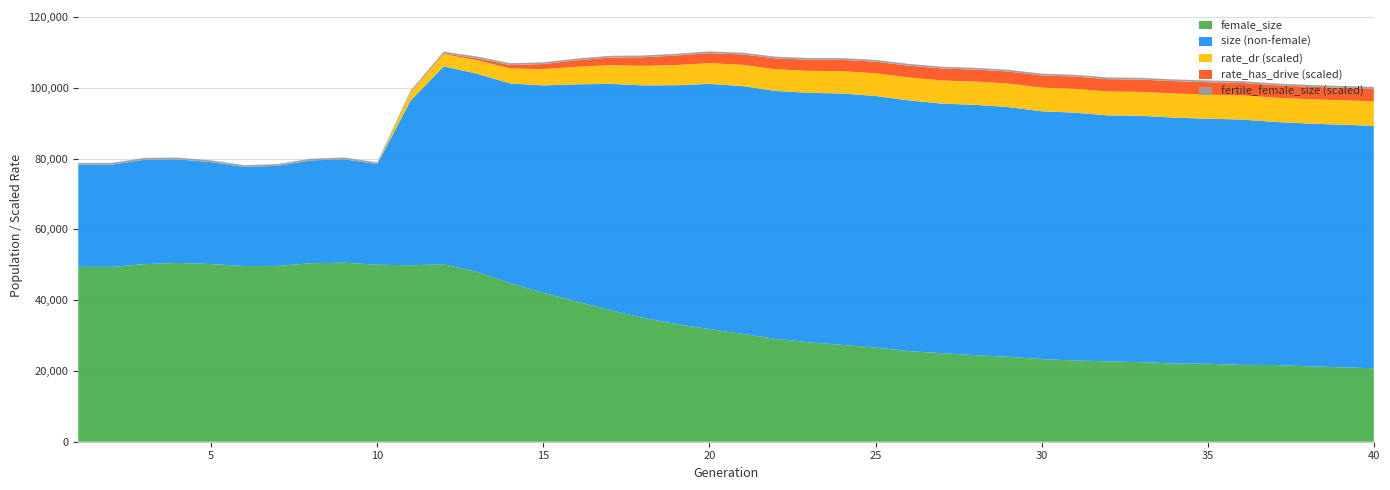

Reading right to left, transcribe all the data shown in this chart.

size: 89249.0	89555.0	89882.0	90354.0	91013.0	91238.0	91549.0	92049.0	92179.0	92955.0	93342.0	94531.0	95157.0	95505.0	96423.0	97666.0	98352.0	98555.0	99076.0	100445.0	101077.0	100707.0	100660.0	101086.0	100956.0	100647.0	101208.0	103948.0	106042.0	96270.0	78425.0	79777.0	79451.0	77928.0	77607.0	78976.0	79742.0	79683.0	78262.0	78246.0
female_size: 20754.0	21031.0	21317.0	21676.0	21713.0	22012.0	22071.0	22477.0	22697.0	22941.0	23349.0	23984.0	24456.0	24991.0	25599.0	26608.0	27366.0	28073.0	29044.0	30469.0	31817.0	33228.0	34988.0	37185.0	39613.0	42058.0	44796.0	48001.0	50127.0	49826.0	50001.0	50575.0	50425.0	49664.0	49616.0	50183.0	50510.0	50168.0	49366.0	49396.0
fertile_female_size: 1.0	1.0	1.0	1.0	1.0	1.0	1.0	1.0	1.0	1.0	1.0	1.0	1.0	1.0	1.0	1.0	1.0	1.0	1.0	1.0	1.0	1.0	1.0	1.0	1.0	1.0	1.0	1.0	1.0	1.0	1.0	1.0	1.0	1.0	1.0	1.0	1.0	1.0	1.0	1.0
rate_dr: 0.4	0.4	0.4	0.4	0.4	0.4	0.4	0.4	0.4	0.4	0.4	0.4	0.4	0.4	0.4	0.4	0.4	0.4	0.4	0.4	0.4	0.4	0.3	0.3	0.3	0.3	0.3	0.2	0.2	0.1	0.0	0.0	0.0	0.0	0.0	0.0	0.0	0.0	0.0	0.0
rate_has_drive: 0.7	0.7	0.7	0.7	0.7	0.6	0.6	0.6	0.6	0.6	0.6	0.6	0.6	0.6	0.6	0.6	0.6	0.6	0.6	0.6	0.5	0.5	0.5	0.5	0.4	0.4	0.3	0.3	0.2	0.1	0.0	0.0	0.0	0.0	0.0	0.0	0.0	0.0	0.0	0.0